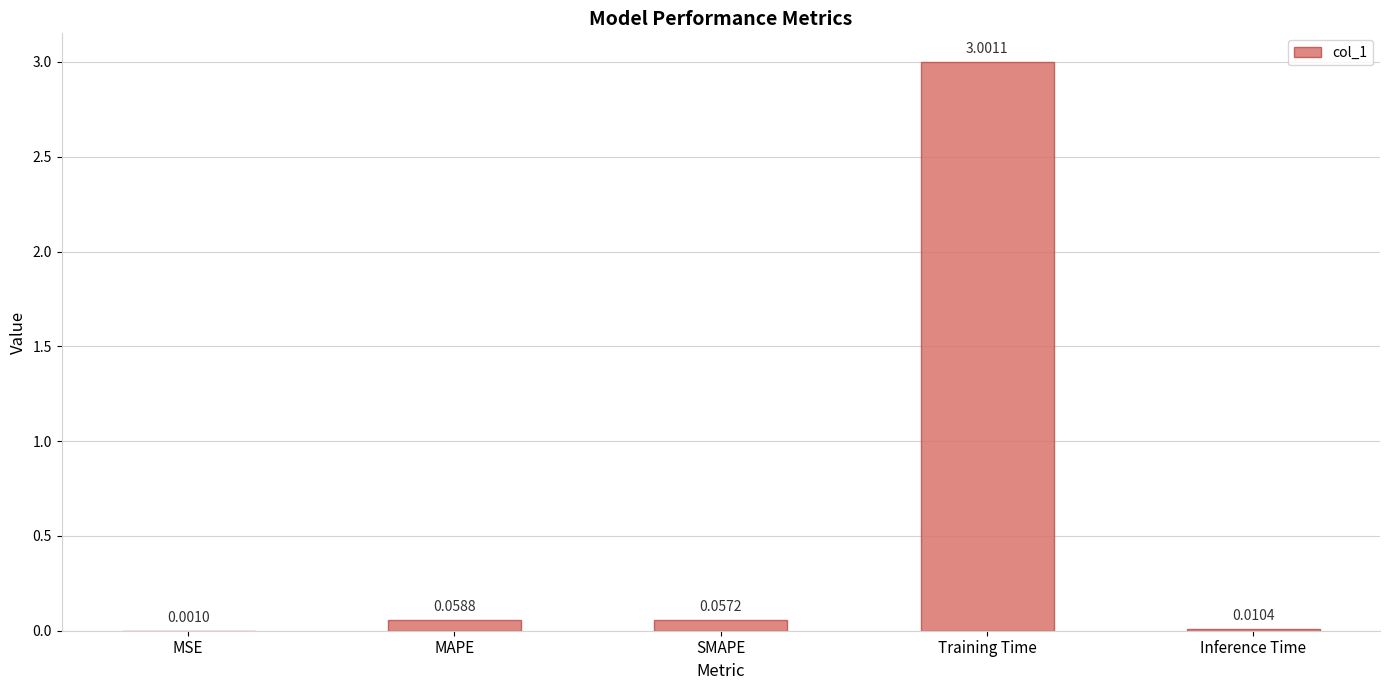

What is the average value?

0.6